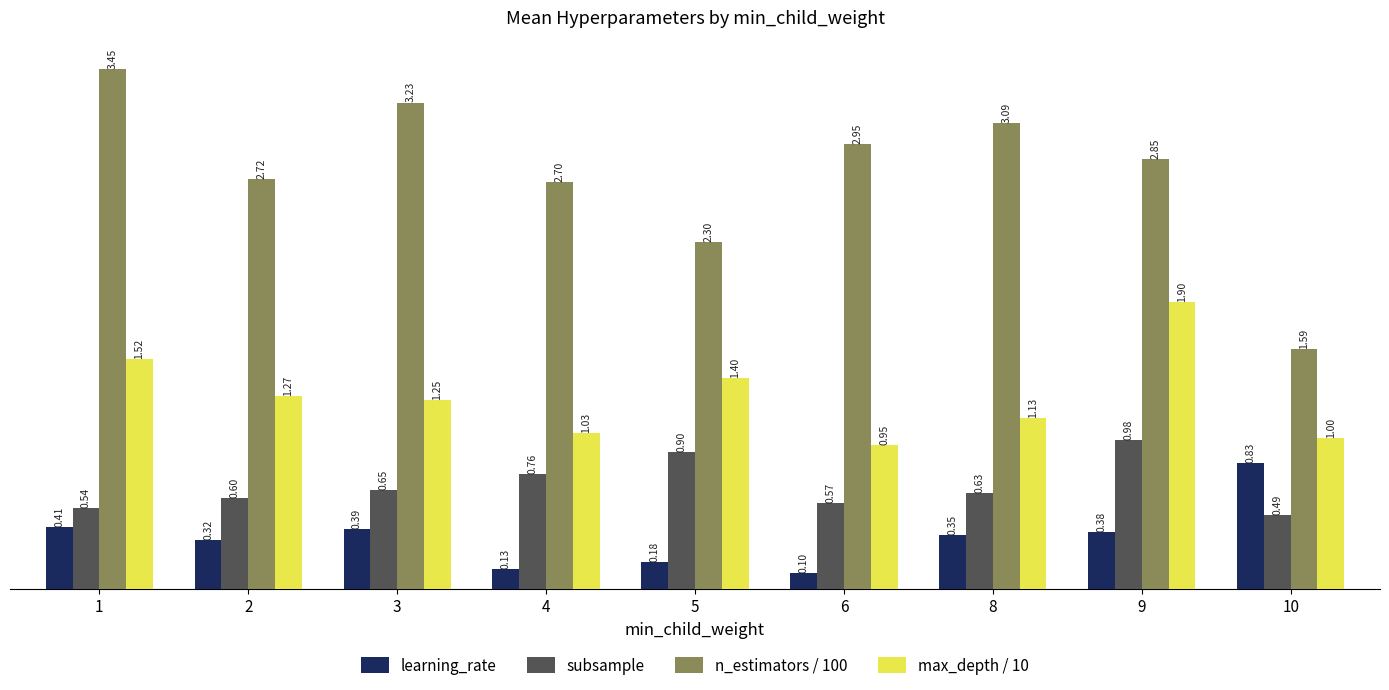

Between 6 and 9, which series saw the biggest shift?

max_depth / 10